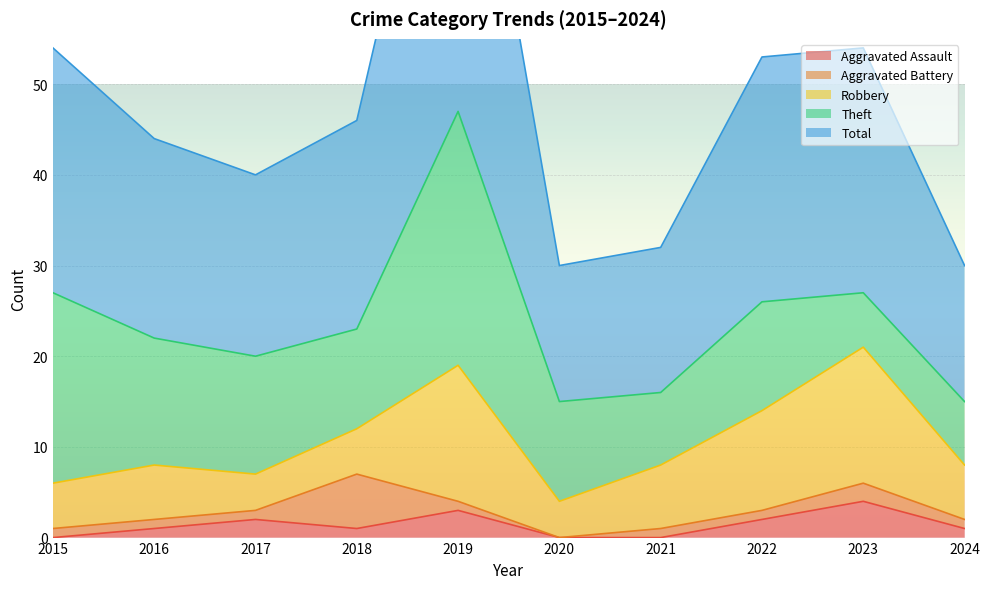

What is the difference between the maximum and minimum values in the Aggravated Battery series?

6